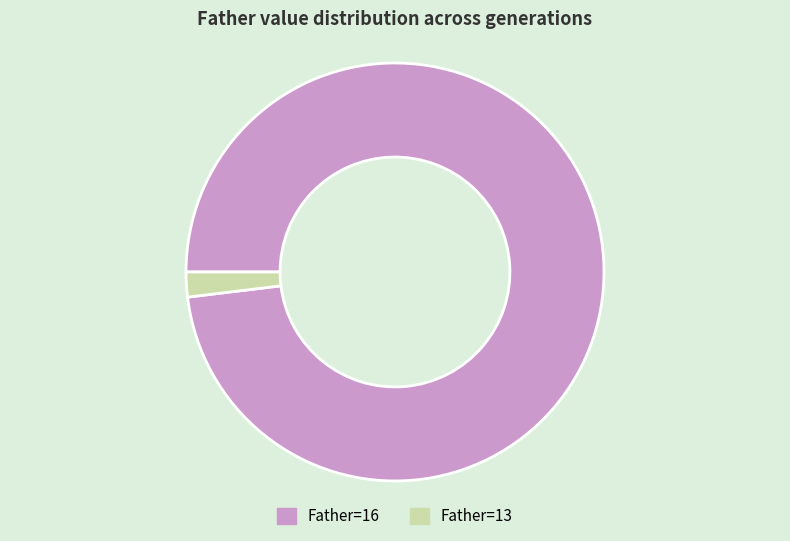

What is the smallest slice in the pie chart?

Father=13